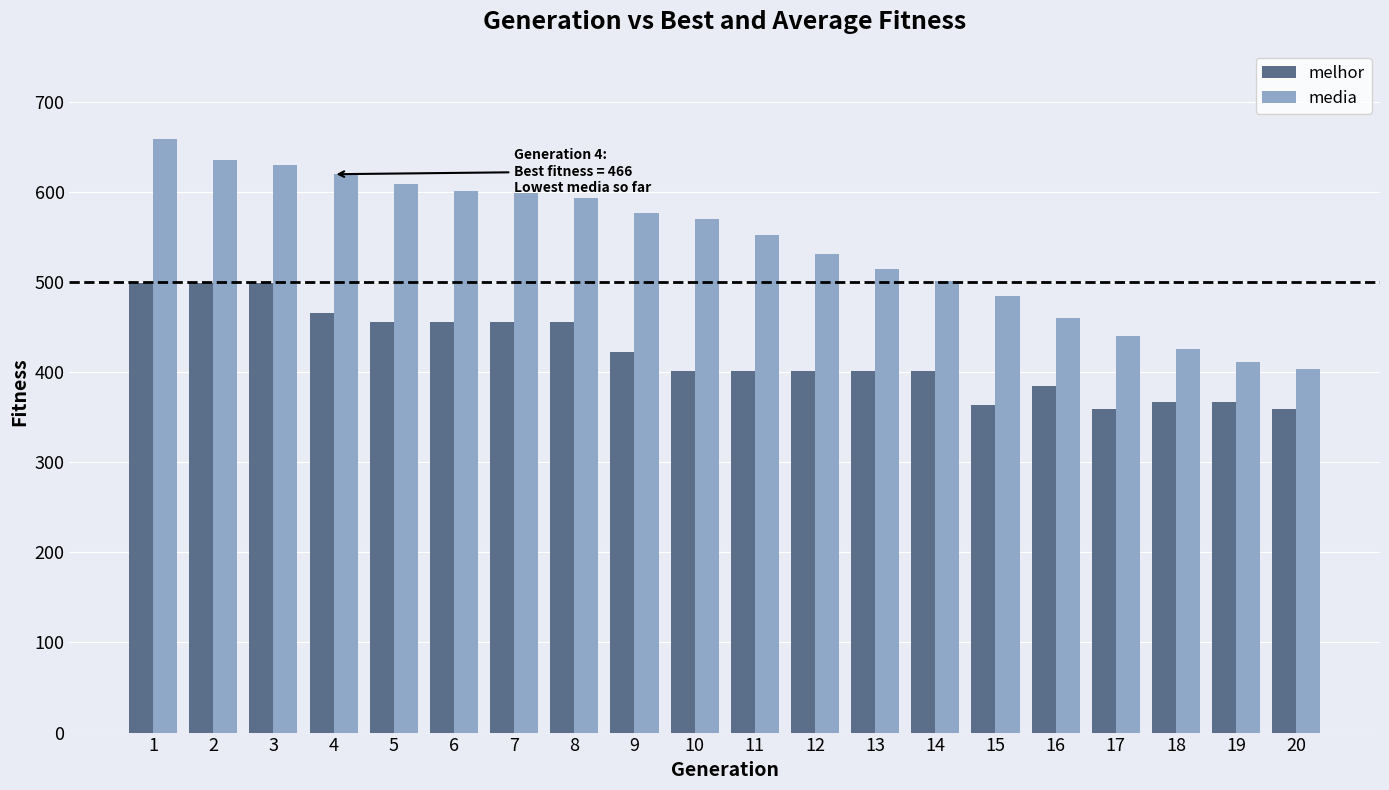

What is the average value of the media series?

540.6